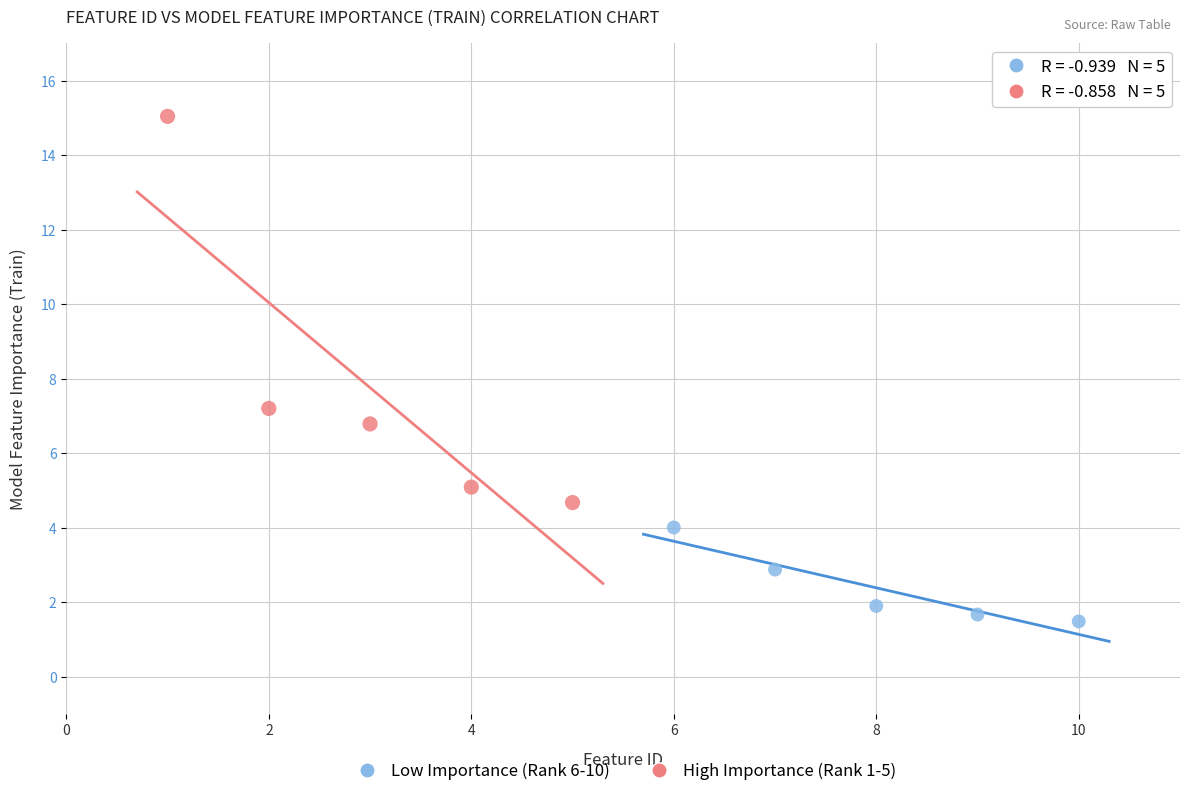

Which series contains the lowest Y value?

Low Importance (Rank 6-10)